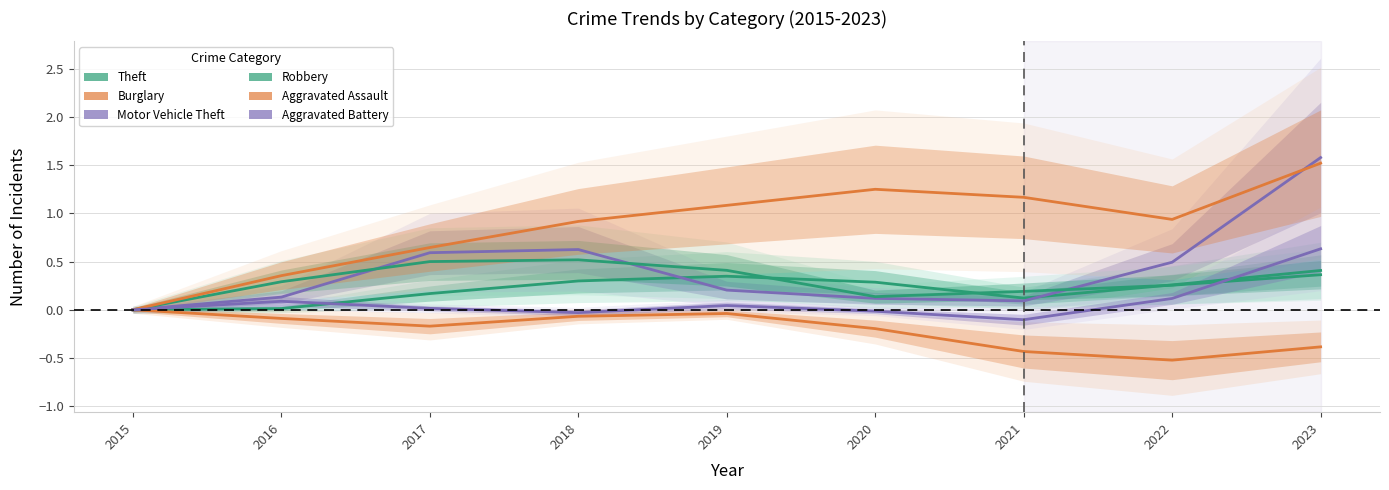

Reading left to right, list all the values displayed in this chart.

Theft: 0.0	0.0	0.2	0.3	0.3	0.3	0.1	0.3	0.4
Burglary: 0.0	-0.1	-0.2	-0.1	-0.0	-0.2	-0.4	-0.5	-0.4
Motor Vehicle Theft: 0.0	0.1	0.6	0.6	0.2	0.1	0.1	0.5	1.6
Robbery: 0.0	0.3	0.5	0.5	0.4	0.1	0.2	0.3	0.4
Aggravated Assault: 0.0	0.4	0.6	0.9	1.1	1.2	1.2	0.9	1.5
Aggravated Battery: 0.0	0.1	0.0	-0.0	0.0	-0.0	-0.1	0.1	0.6